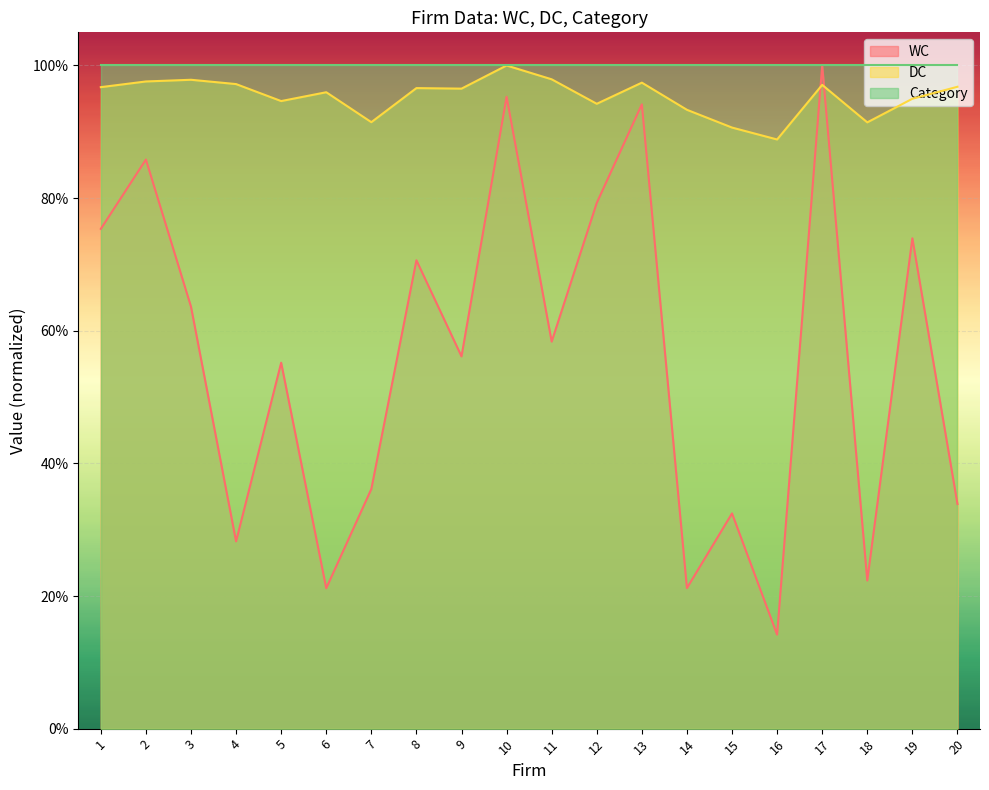

Rank the series at 8 from lowest to highest value.

WC, DC, Category